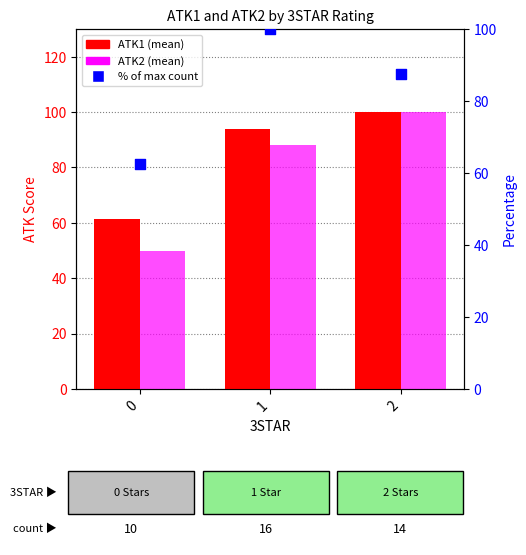

Which series has the largest total across all categories?

ATK1